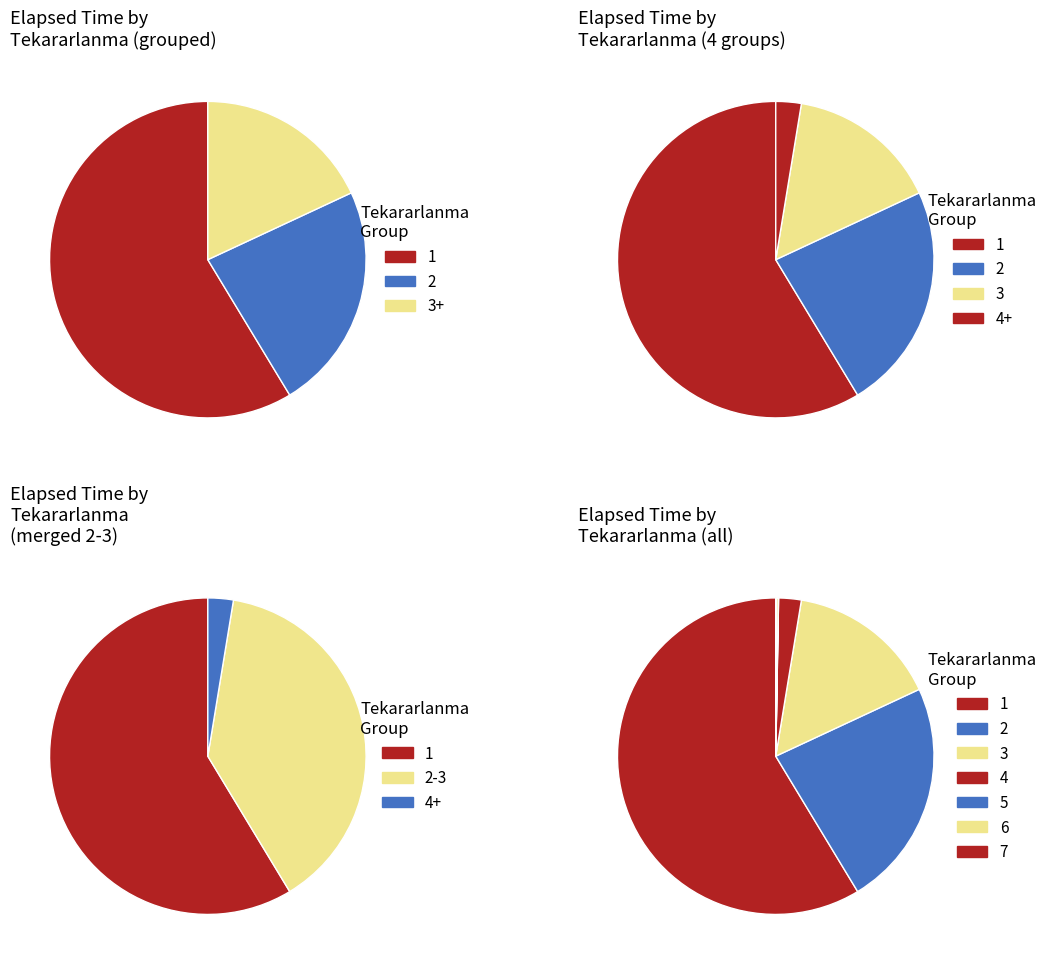

How many segments does this pie chart have?

7